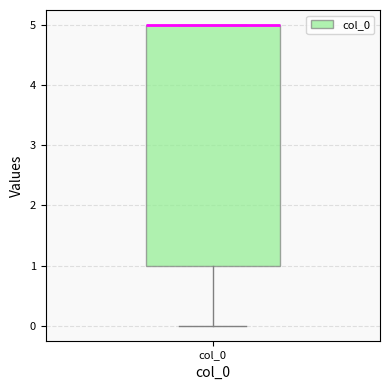

Read this box plot against the y-axis: the position of the median line, the range covered by the box, and the ends of both whiskers. The values are not printed on the chart, so give them approximately, as read against the axis.

median 5 (drawn on the box's upper edge), box 1 to 5, whiskers 0 to 5